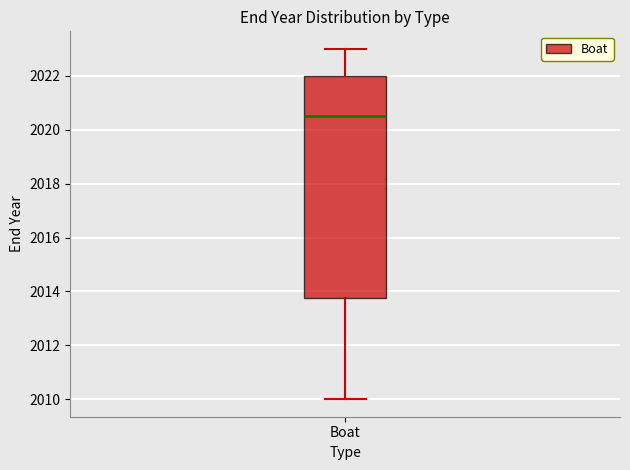

Read this box plot against the y-axis: the position of the median line, the range covered by the box, and the ends of both whiskers. The values are not printed on the chart, so give them approximately, as read against the axis.

median 2020.6, box 2013.8 to 2022.0, whiskers 2010.0 to 2023.0